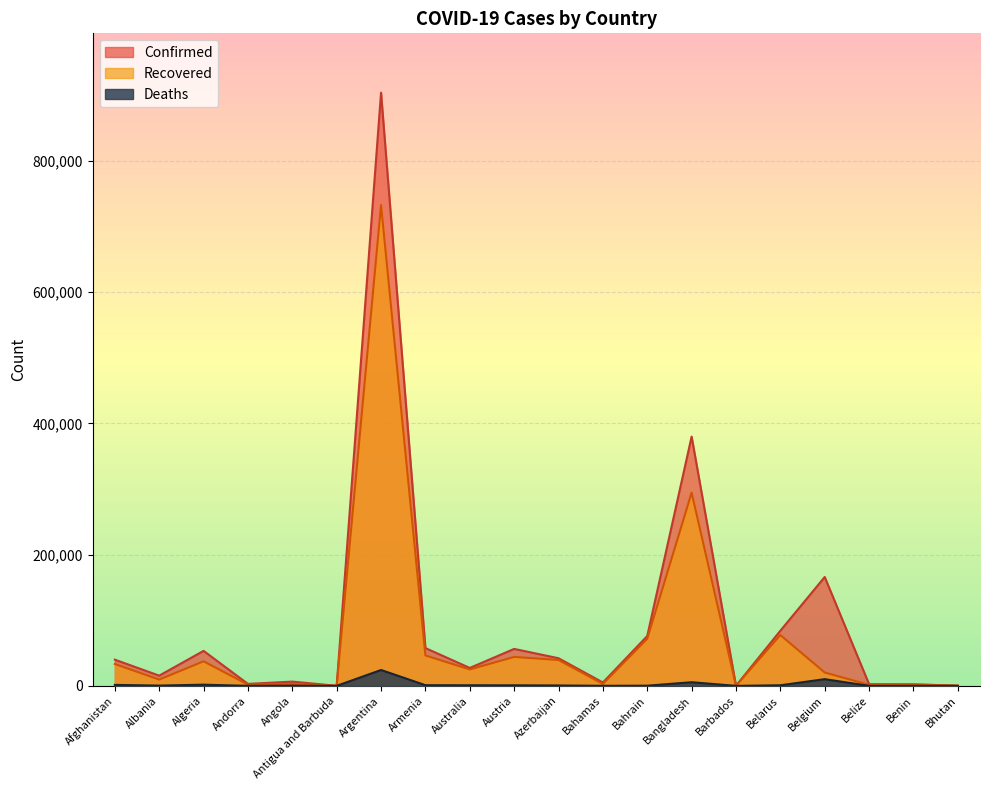

What are all the series names shown in the legend?

Confirmed, Recovered, Deaths